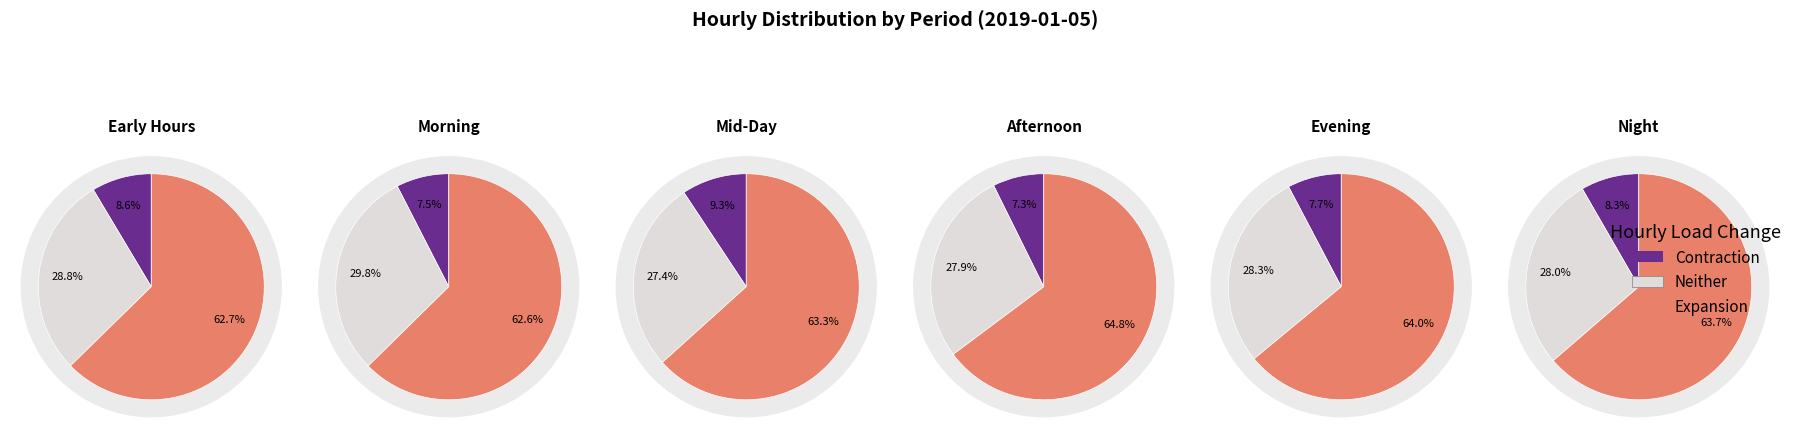

To the nearest percent, what is the average slice percentage?

8%